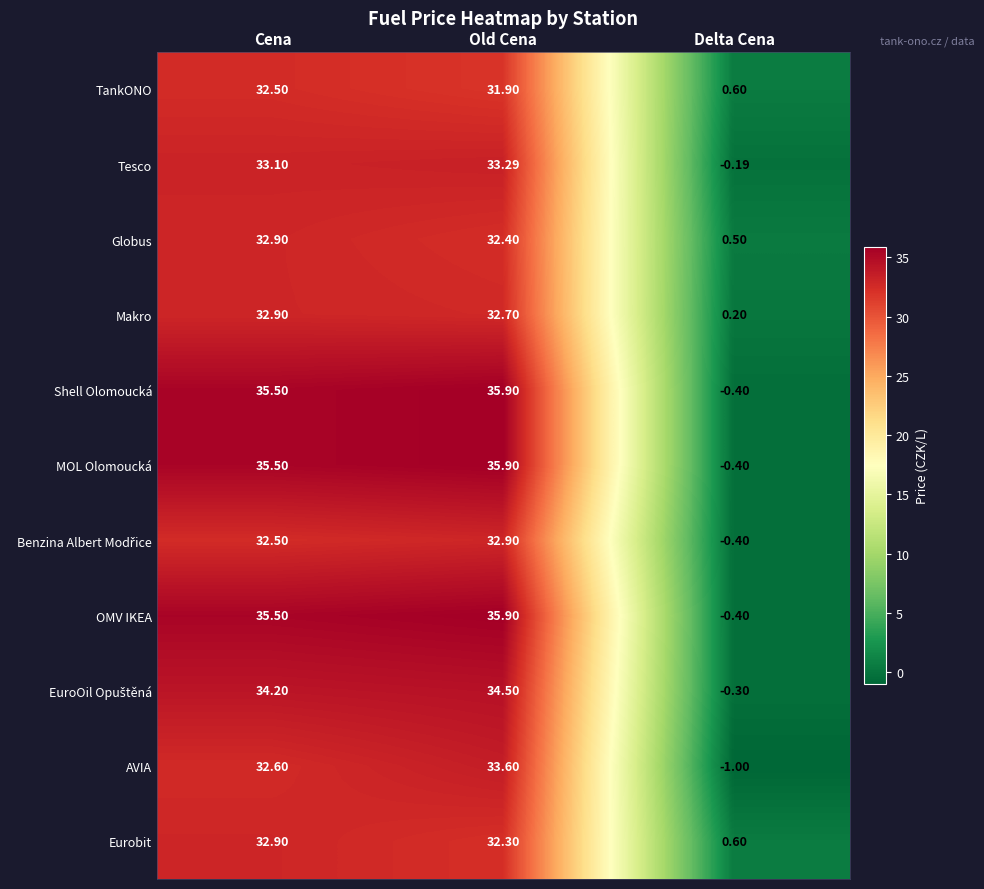

Which label corresponds to the largest value in the chart?

Old Cena